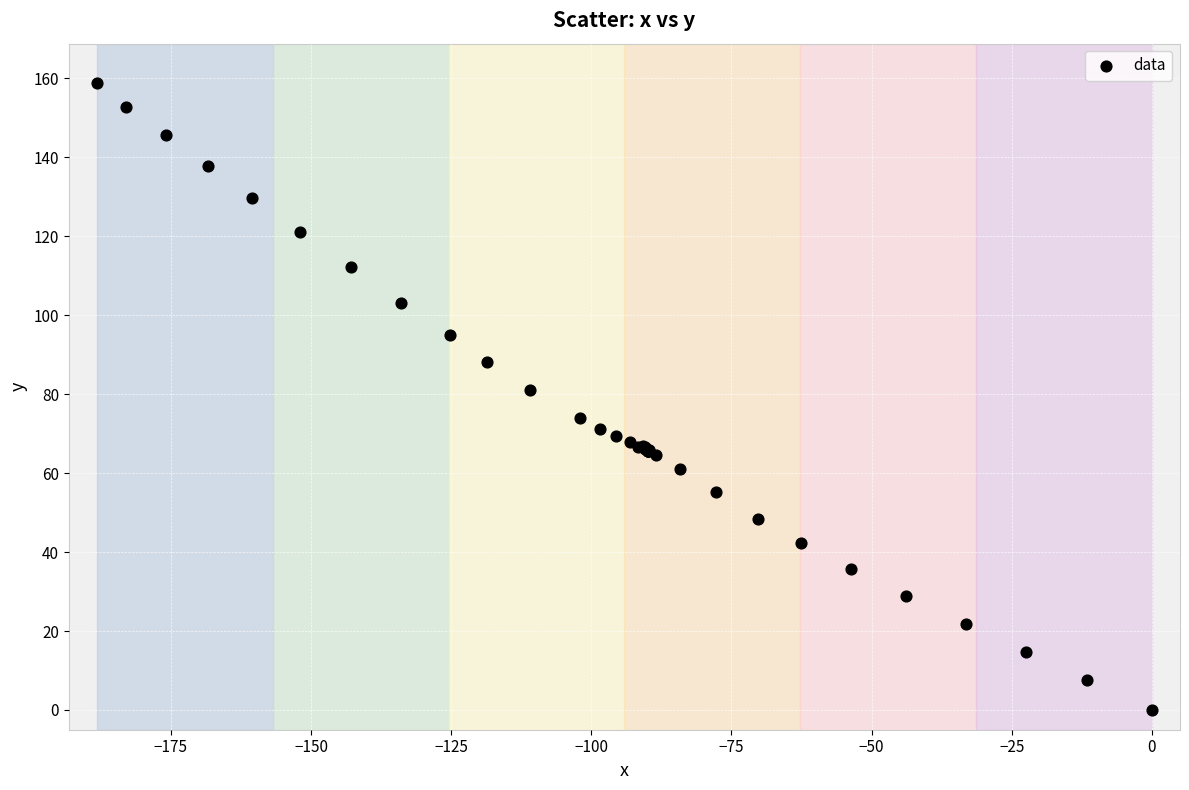

What Y value in the scatter plot is closest to 79?

81.1